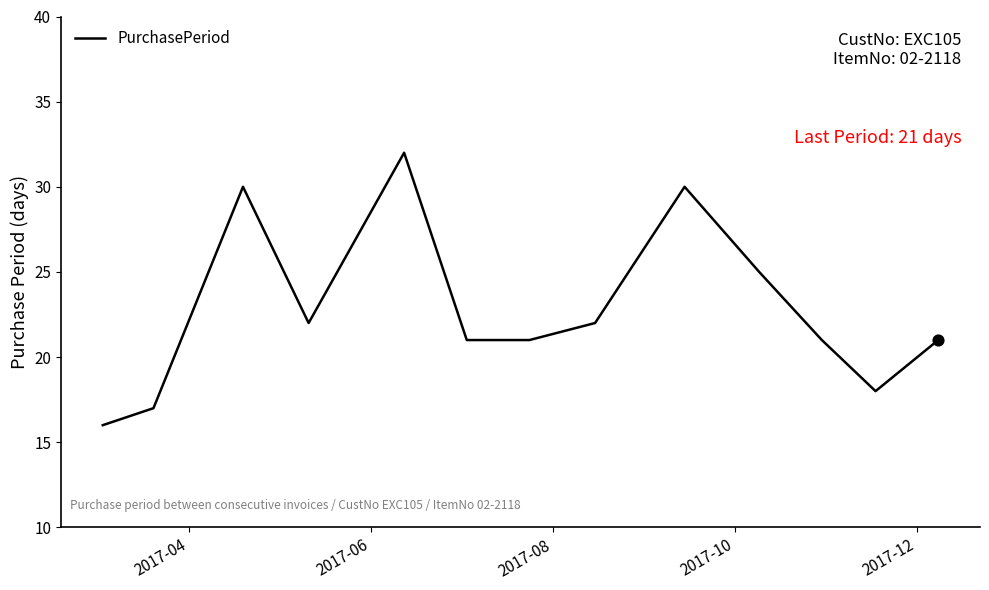

What is the greatest value displayed?

32